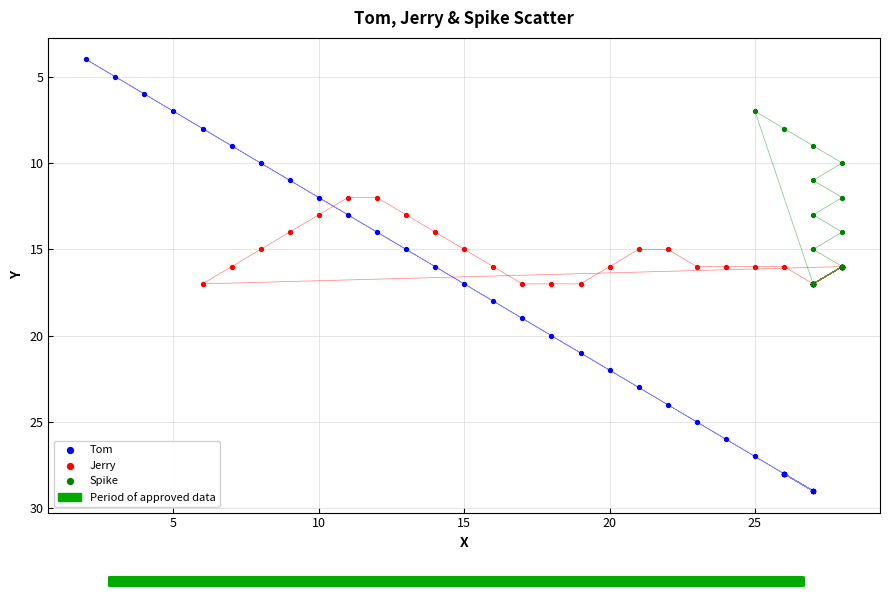

Which series contains the highest Y value?

Tom